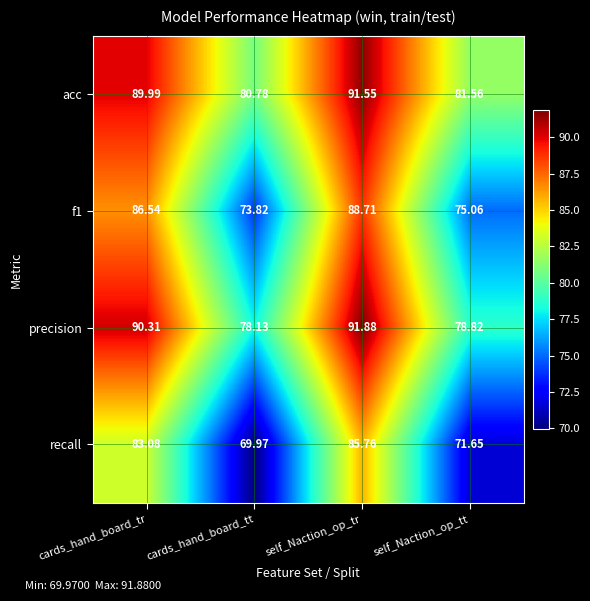

At which label does f1 reach its minimum?

cards_hand_board_tt